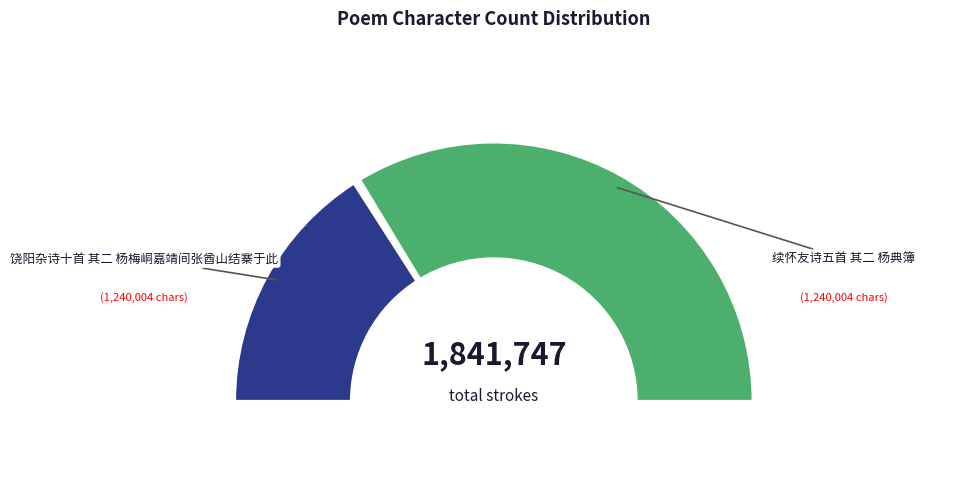

Which category has the smallest portion of the pie?

饶阳杂诗十首 其二 杨梅峒嘉靖间张酋山结寨于此